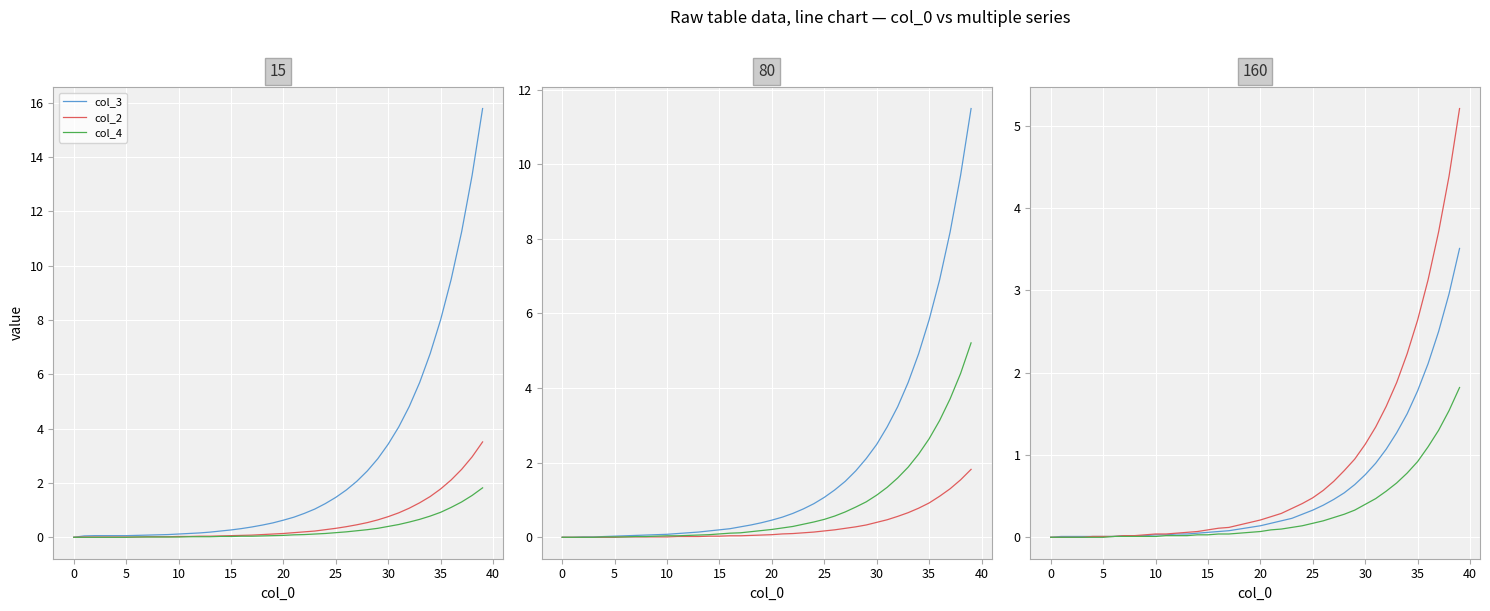

What is the label of the 21st point from the right?

19